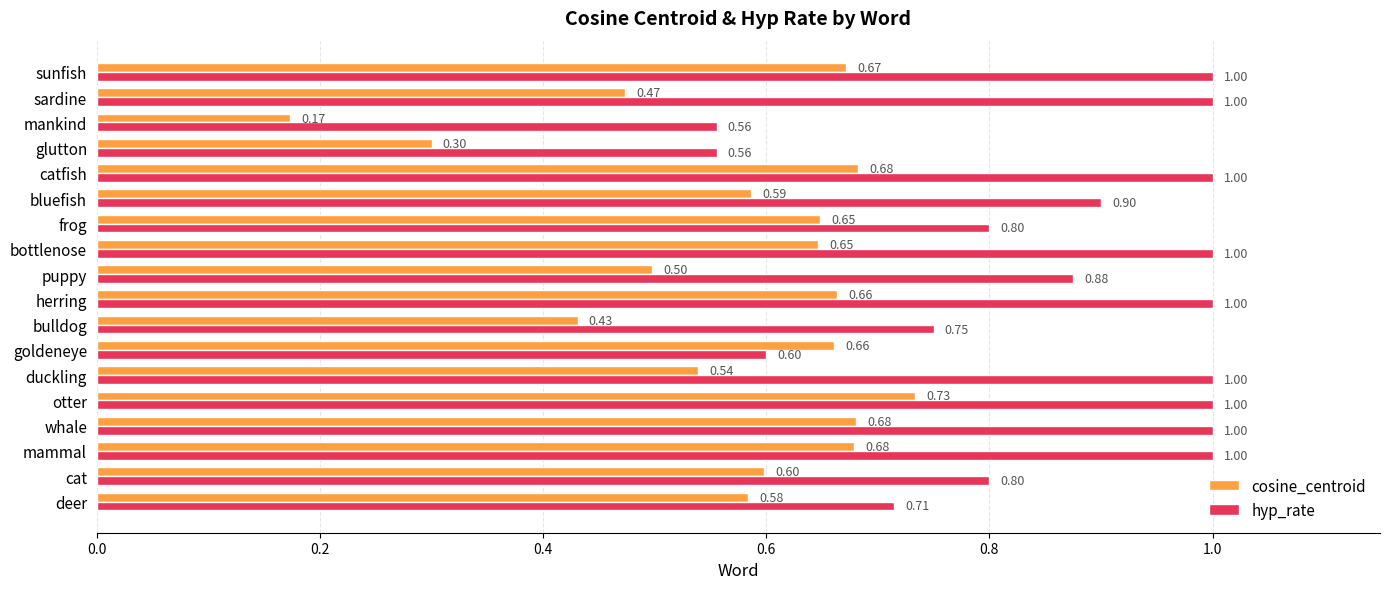

Between duckling and sunfish, which series saw the biggest shift?

cosine_centroid